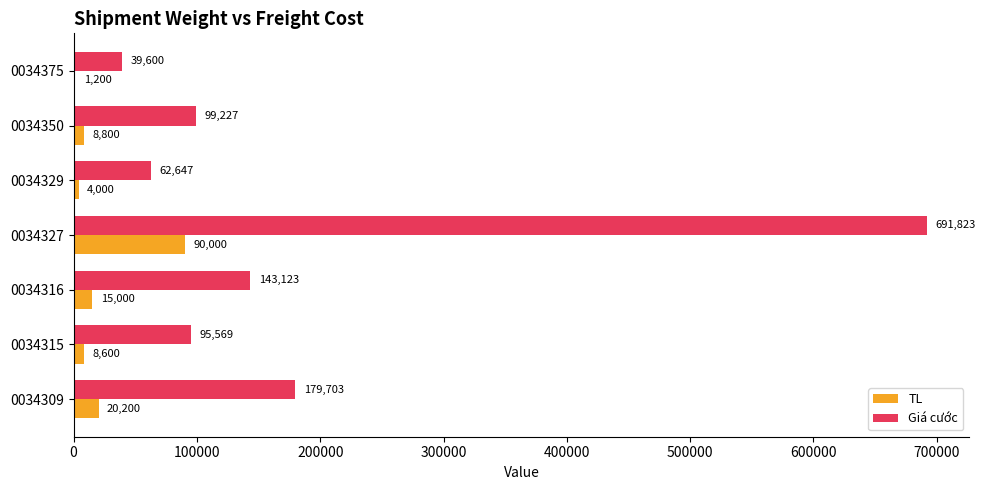

What value does the Giá cước series have at 0034327, to the nearest 100?

691800